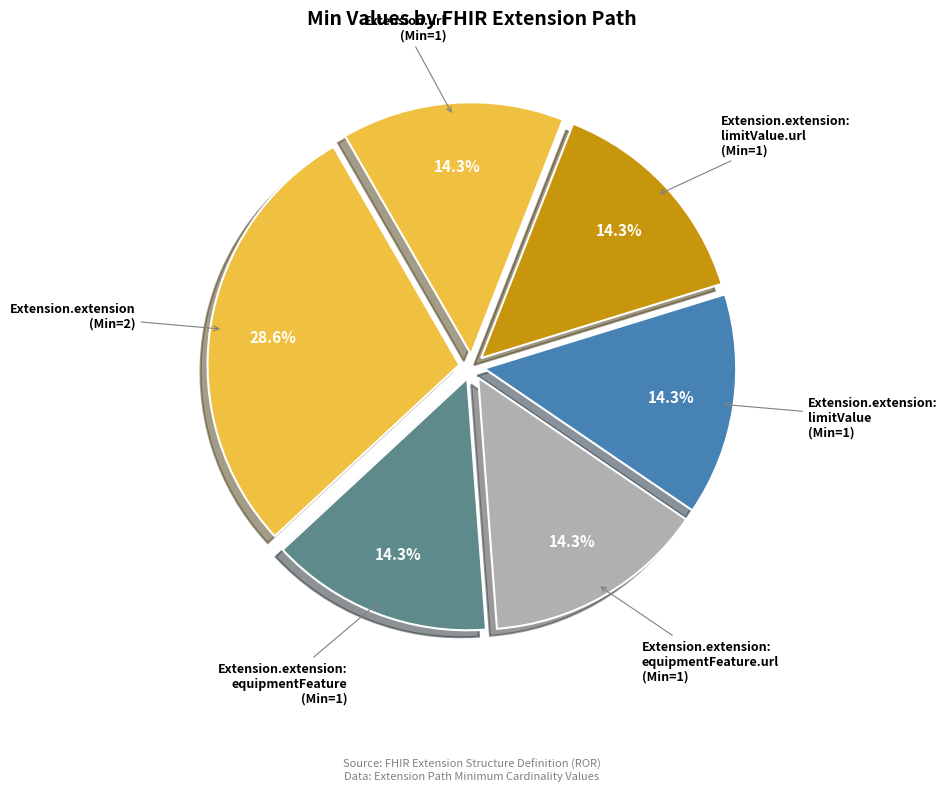

Is there a majority slice in this chart?

No